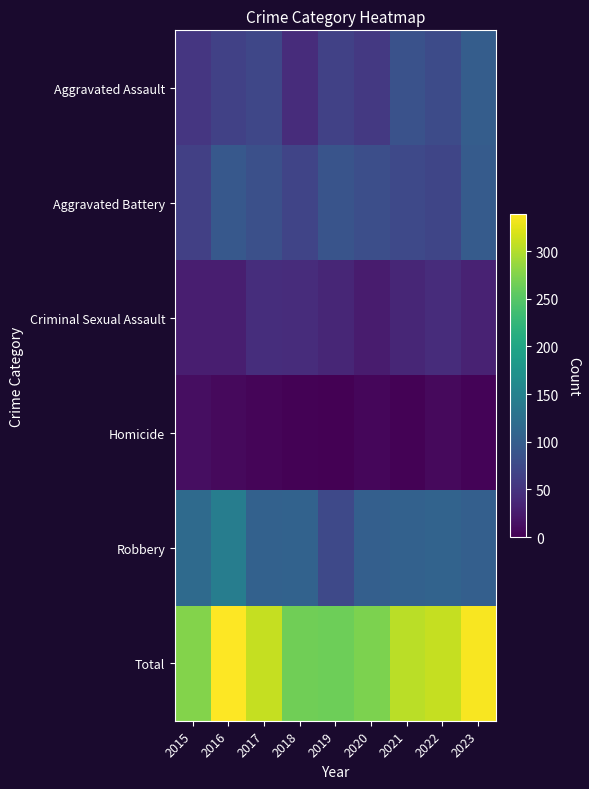

Reading left to right, what are all the values shown in this chart?

Aggravated Assault: 2015=54	2016=66	2017=72	2018=43	2019=65	2020=56	2021=86	2022=78	2023=100
Aggravated Battery: 2015=64	2016=93	2017=83	2018=70	2019=88	2020=82	2021=75	2022=71	2023=97
Criminal Sexual Assault: 2015=28	2016=28	2017=44	2018=43	2019=36	2020=26	2021=36	2022=43	2023=33
Homicide: 2015=13	2016=8	2017=5	2018=2	2019=0	2020=6	2021=2	2022=9	2023=3
Robbery: 2015=117	2016=144	2017=105	2018=107	2019=75	2020=102	2021=105	2022=108	2023=103
Total: 2015=276	2016=339	2017=309	2018=265	2019=264	2020=272	2021=304	2022=309	2023=336